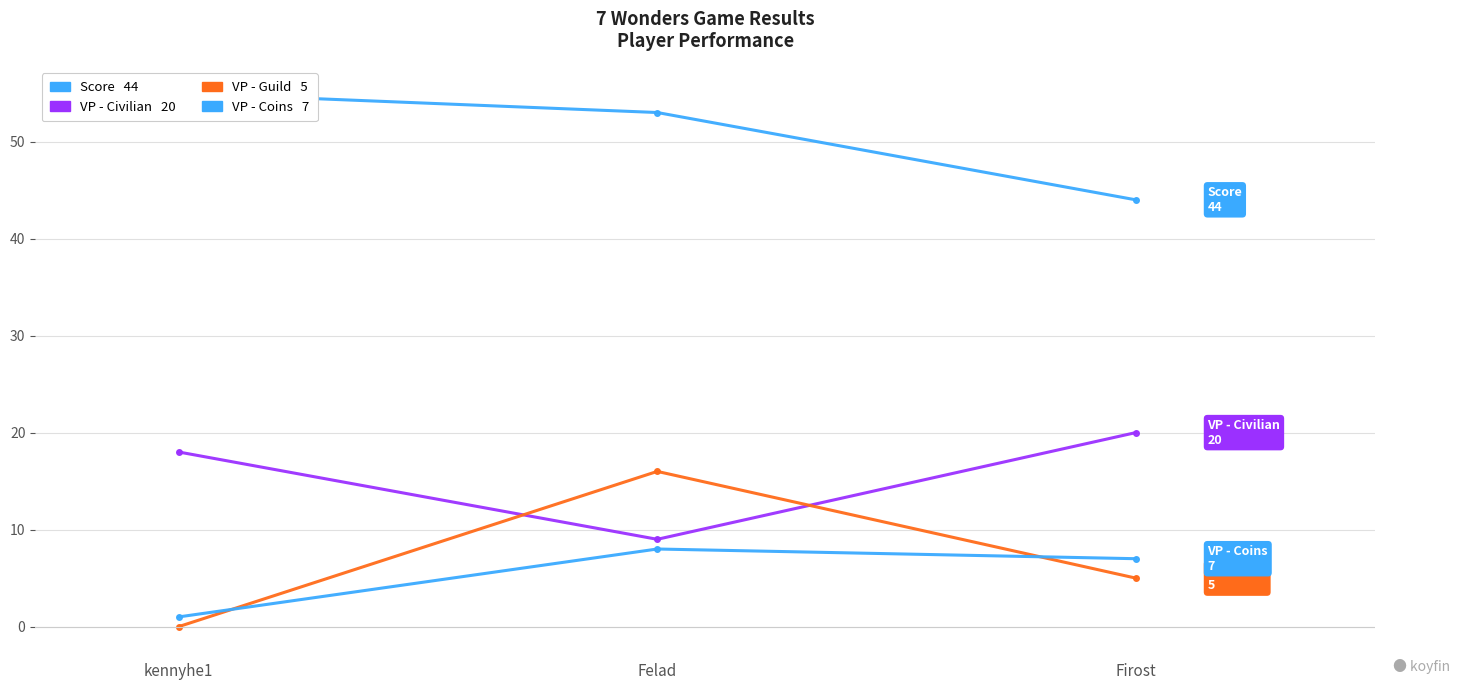

What is the lowest value of the VP - Coins series?

1